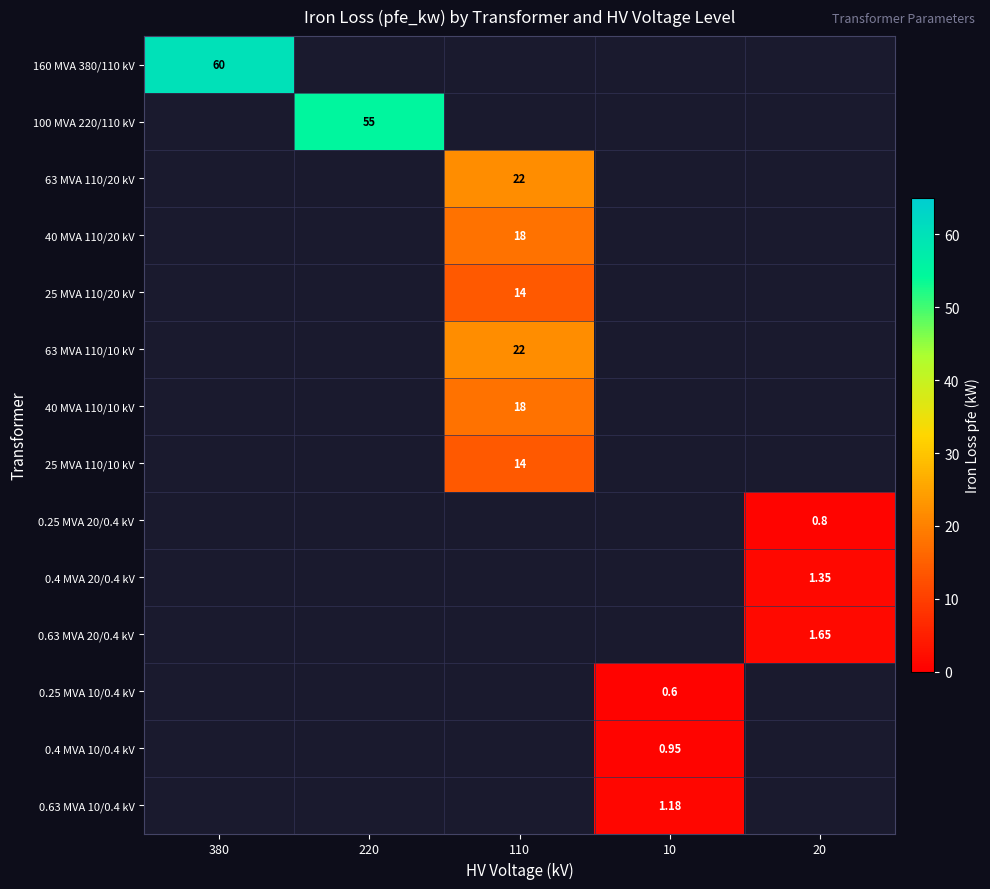

True or false: 0.63 MVA 20/0.4 kV has a value of -0.8 at 110.

False